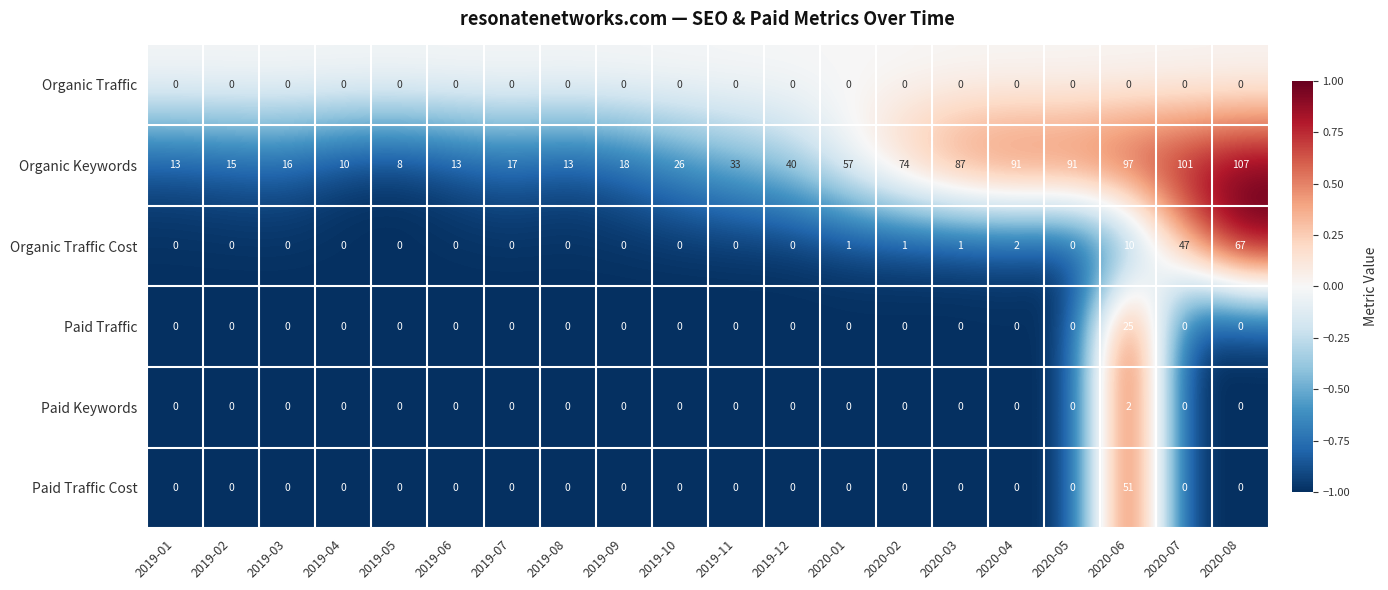

What is the spread (max minus min) of values at 2019-10?

26